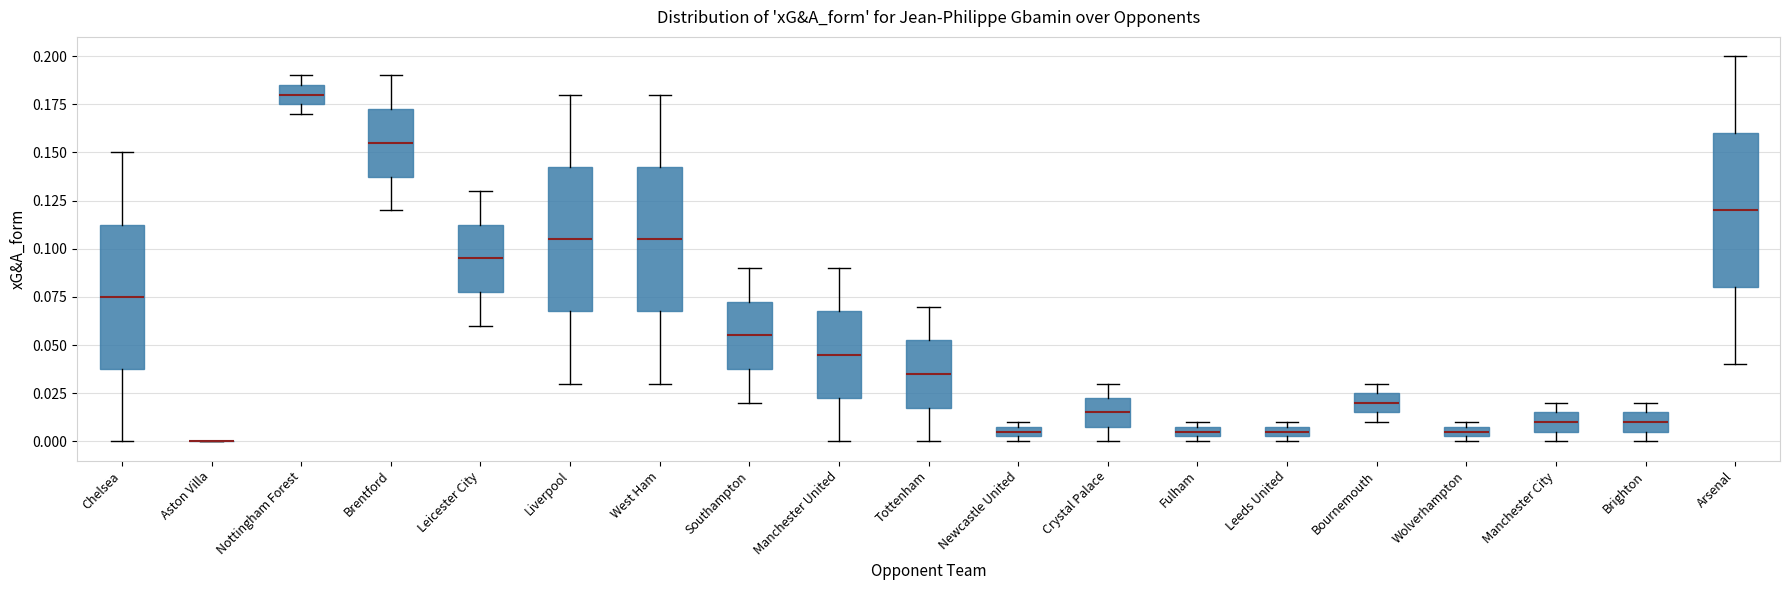

Where does the upper whisker of the box for Manchester United end on the y-axis? The values are not printed on the chart, so give them approximately, as read against the axis.

0.090